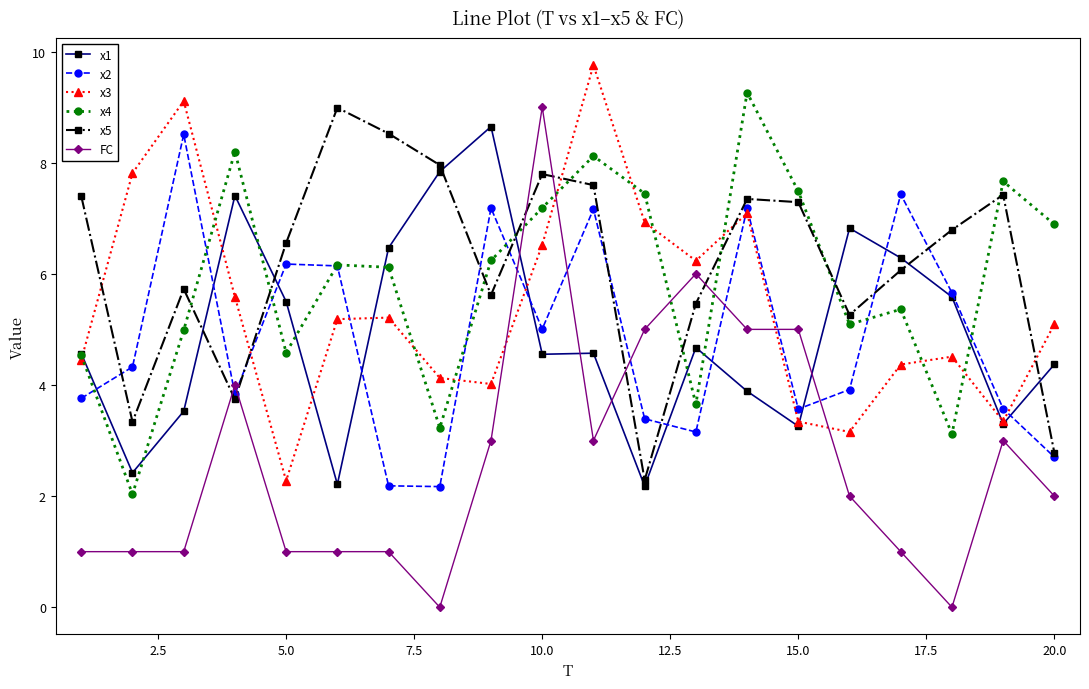

What is the value of the x2 point at the 16th from the left?

3.9